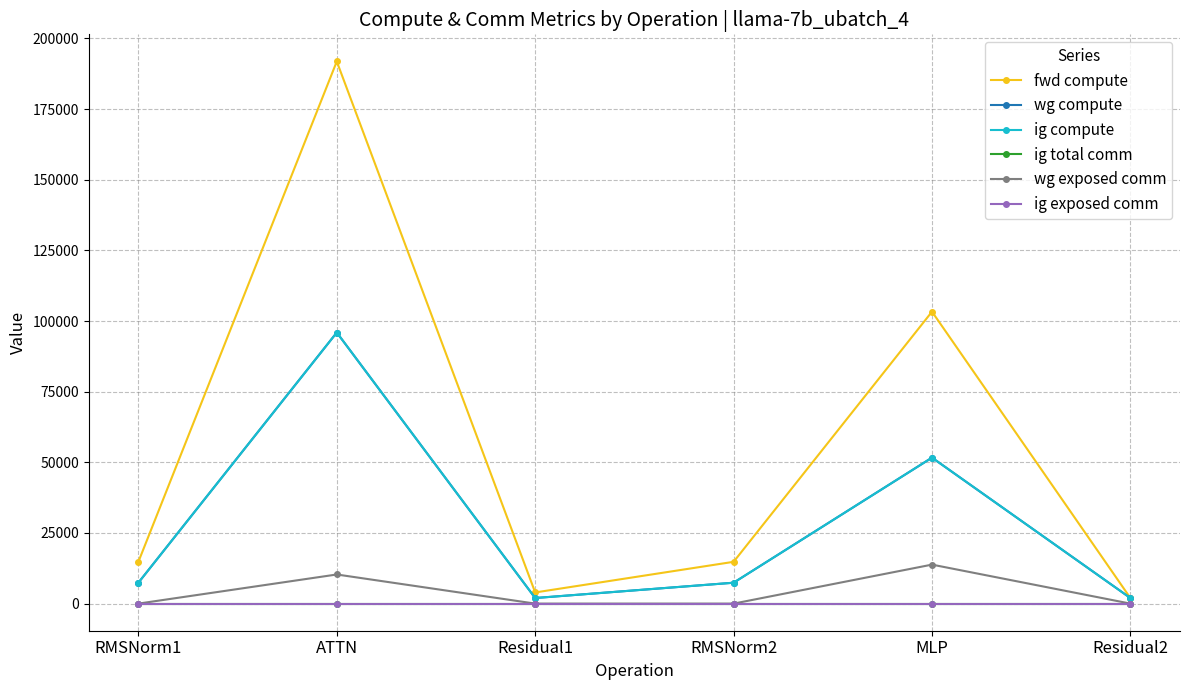

Is this an area chart (filled region under the line)?

No